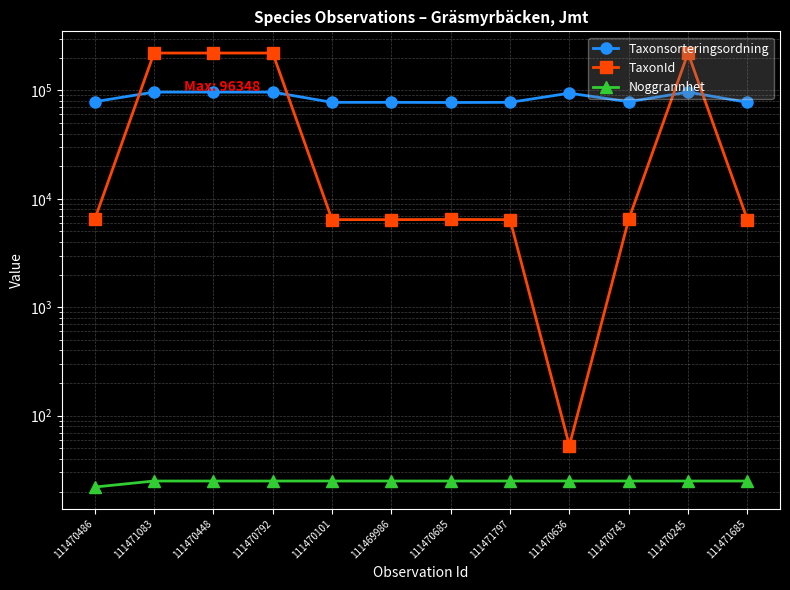

Which series changed the most between 111470486 and 111470685?

Taxonsorteringsordning